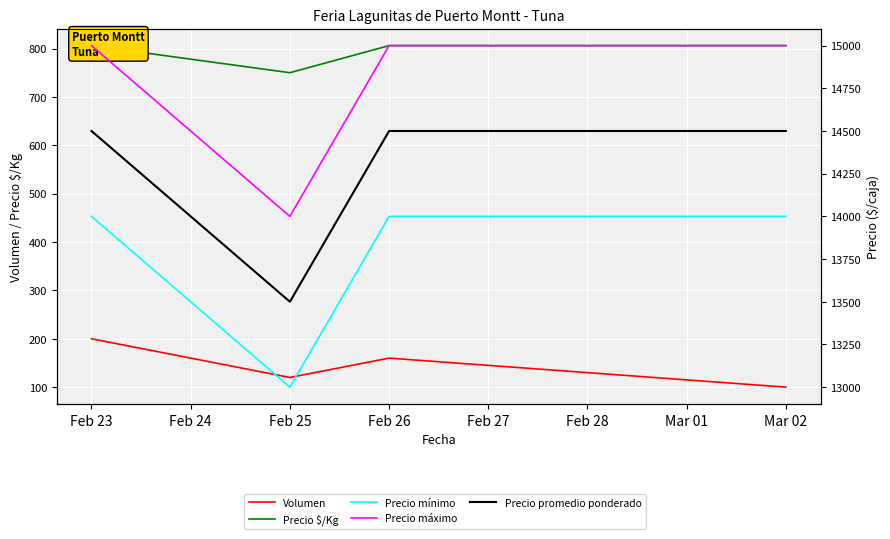

The Precio $/Kg series shows 1175 at Mar 02. True or false?

False